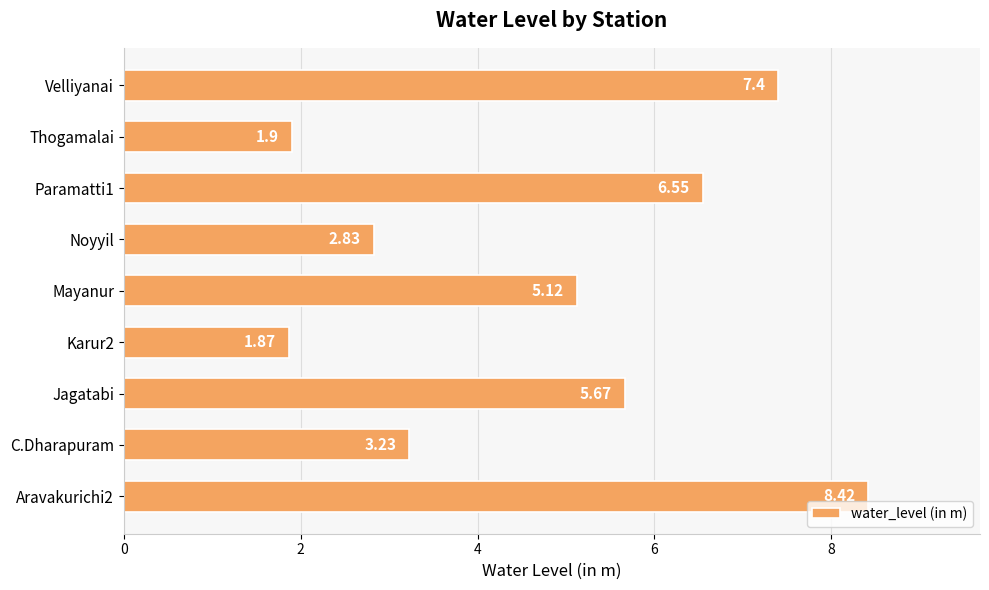

How many values are below 5?

4